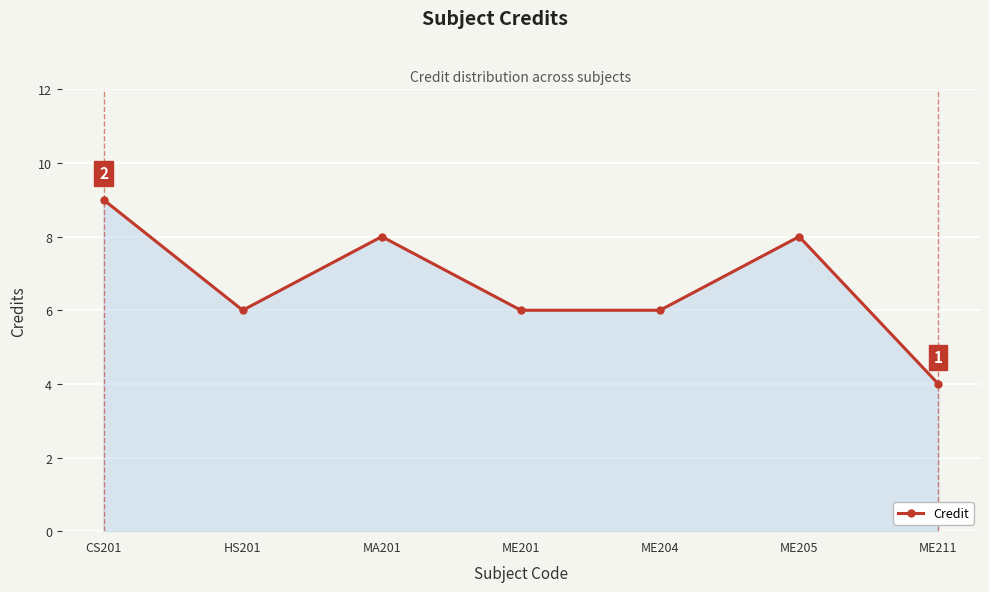

What is the change in value from ME204 to ME211?

-2